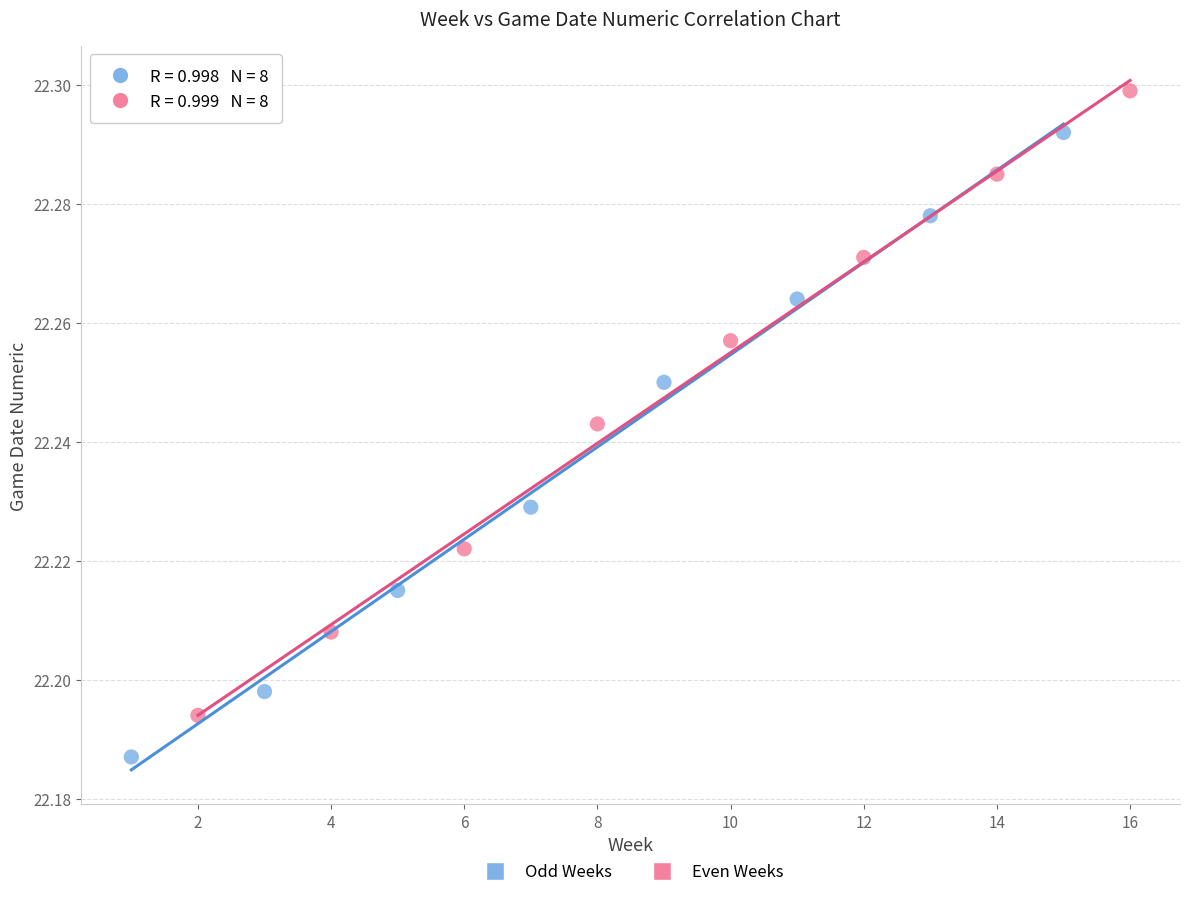

Which series contains the highest Y value?

Even Weeks